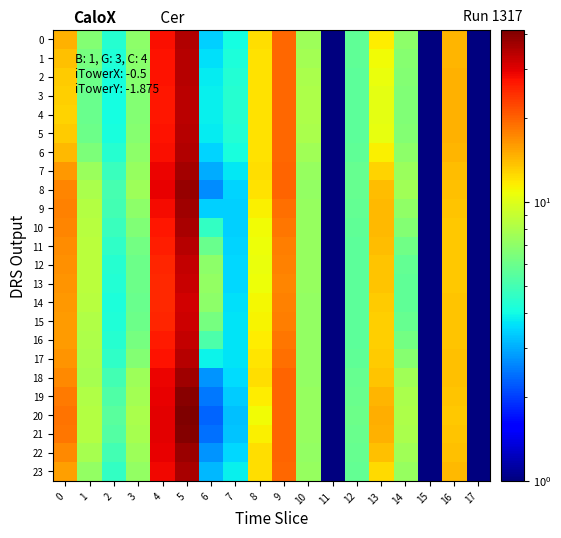

Reading left to right, extract all data points from this chart.

0: 0=14.6	1=6.6	2=4.4	3=7.0	4=27.9	5=35.1	6=3.4	7=4.0	8=12.2	9=19.6	10=7.5	11=0.1	12=5.7	13=11.6	14=7.0	15=0.1	16=14.3	17=0.1
1: 0=13.7	1=6.3	2=4.2	3=6.8	4=27.4	5=34.6	6=3.6	7=4.2	8=12.1	9=19.5	10=7.8	11=0.1	12=5.7	13=11.0	14=6.8	15=0.1	16=14.4	17=0.1
2: 0=13.2	1=6.0	2=4.1	3=6.7	4=27.2	5=34.2	6=3.8	7=4.3	8=12.1	9=19.4	10=7.9	11=0.1	12=5.6	13=10.5	14=6.6	15=0.1	16=14.5	17=0.1
3: 0=12.9	1=5.9	2=4.1	3=6.7	4=27.1	5=34.1	6=3.8	7=4.4	8=12.0	9=19.4	10=8.0	11=0.1	12=5.6	13=10.4	14=6.6	15=0.1	16=14.5	17=0.1
4: 0=12.9	1=5.9	2=4.1	3=6.7	4=27.0	5=34.0	6=3.8	7=4.4	8=12.0	9=19.4	10=8.0	11=0.1	12=5.6	13=10.3	14=6.6	15=0.1	16=14.5	17=0.1
5: 0=13.2	1=6.0	2=4.1	3=6.7	4=27.1	5=34.2	6=3.8	7=4.3	8=12.0	9=19.4	10=7.9	11=0.1	12=5.6	13=10.5	14=6.7	15=0.1	16=14.5	17=0.1
6: 0=14.3	1=6.5	2=4.4	3=6.9	4=27.6	5=35.1	6=3.5	7=4.1	8=12.0	9=19.5	10=7.6	11=0.1	12=5.7	13=11.4	14=6.9	15=0.1	16=14.3	17=0.1
7: 0=16.2	1=7.4	2=4.8	3=7.3	4=28.7	5=36.6	6=3.0	7=3.7	8=12.2	9=19.7	10=7.2	11=0.1	12=5.8	13=12.9	14=7.4	15=0.1	16=14.0	17=0.1
8: 0=17.5	1=7.9	2=5.0	3=7.5	4=29.3	5=37.8	6=2.7	7=3.4	8=12.1	9=19.8	10=7.2	11=0.1	12=5.9	13=13.9	14=7.6	15=0.1	16=13.7	17=0.1
9: 0=17.5	1=8.3	2=5.0	3=7.0	4=28.0	5=37.1	6=3.4	7=3.4	8=11.3	9=19.0	10=7.2	11=0.1	12=5.7	13=14.1	14=7.1	15=0.1	16=13.5	17=0.1
10: 0=17.4	1=8.4	2=4.8	3=6.6	4=27.0	5=36.0	6=4.6	7=3.4	8=10.9	9=18.4	10=7.2	11=0.1	12=5.7	13=14.1	14=6.6	15=0.1	16=13.4	17=0.1
11: 0=17.0	1=8.5	2=4.6	3=6.2	4=25.9	5=34.4	6=5.9	7=3.4	8=10.7	9=17.9	10=7.2	11=0.1	12=5.6	13=13.9	14=6.1	15=0.1	16=13.4	17=0.1
12: 0=16.6	1=8.5	2=4.4	3=6.0	4=25.2	5=33.0	6=6.9	7=3.5	8=10.7	9=17.5	10=7.2	11=0.1	12=5.6	13=13.7	14=5.8	15=0.1	16=13.4	17=0.1
13: 0=16.5	1=8.5	2=4.3	3=6.0	4=25.1	5=32.5	6=7.1	7=3.5	8=10.7	9=17.5	10=7.2	11=0.1	12=5.6	13=13.6	14=5.7	15=0.1	16=13.4	17=0.1
14: 0=16.1	1=8.4	2=4.2	3=6.0	4=25.1	5=31.8	6=7.0	7=3.6	8=11.1	9=17.6	10=7.2	11=0.1	12=5.6	13=13.2	14=5.7	15=0.1	16=13.5	17=0.1
15: 0=15.9	1=8.2	2=4.2	3=6.0	4=25.5	5=32.0	6=6.3	7=3.7	8=11.3	9=17.9	10=7.2	11=0.1	12=5.6	13=13.0	14=5.8	15=0.1	16=13.6	17=0.1
16: 0=16.0	1=8.0	2=4.4	3=6.2	4=26.3	5=33.0	6=5.2	7=3.7	8=11.6	9=18.3	10=7.2	11=0.1	12=5.6	13=13.0	14=6.2	15=0.1	16=13.7	17=0.1
17: 0=16.3	1=7.9	2=4.6	3=6.6	4=27.4	5=34.4	6=3.9	7=3.7	8=11.9	9=18.9	10=7.2	11=0.1	12=5.6	13=13.2	14=6.7	15=0.1	16=13.7	17=0.1
18: 0=17.1	1=7.9	2=5.0	3=7.5	4=29.1	5=37.1	6=2.7	7=3.5	8=12.2	9=19.7	10=7.2	11=0.1	12=5.9	13=13.7	14=7.6	15=0.1	16=13.8	17=0.1
19: 0=18.0	1=8.2	2=5.3	3=7.8	4=29.5	5=39.6	6=2.5	7=3.3	8=11.5	9=19.7	10=7.2	11=0.1	12=5.9	13=14.4	14=7.9	15=0.1	16=13.6	17=0.1
20: 0=18.6	1=8.3	2=5.5	3=7.9	4=29.6	5=41.3	6=2.3	7=3.2	8=11.0	9=19.7	10=7.3	11=0.1	12=6.0	13=14.8	14=8.0	15=0.1	16=13.4	17=0.1
21: 0=18.3	1=8.2	2=5.4	3=7.8	4=29.6	5=40.3	6=2.4	7=3.3	8=11.4	9=19.8	10=7.3	11=0.1	12=6.0	13=14.6	14=8.0	15=0.1	16=13.5	17=0.1
22: 0=17.2	1=7.8	2=5.0	3=7.5	4=29.3	5=37.4	6=2.7	7=3.5	8=12.3	9=19.8	10=7.2	11=0.1	12=5.9	13=13.7	14=7.6	15=0.1	16=13.8	17=0.1
23: 0=15.7	1=7.2	2=4.7	3=7.2	4=28.4	5=36.0	6=3.1	7=3.8	8=12.2	9=19.6	10=7.3	11=0.1	12=5.8	13=12.5	14=7.3	15=0.1	16=14.1	17=0.1